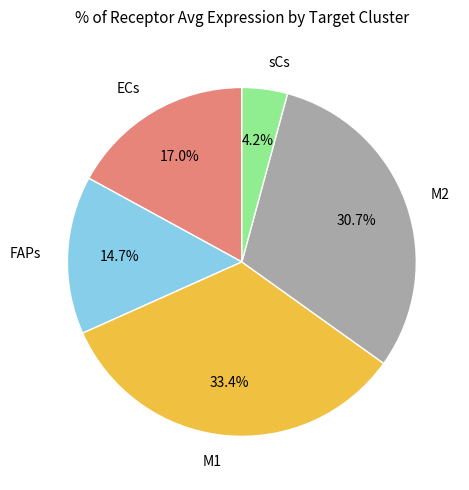

To the nearest percent, what is the difference between the largest and smallest slice percentages?

29%